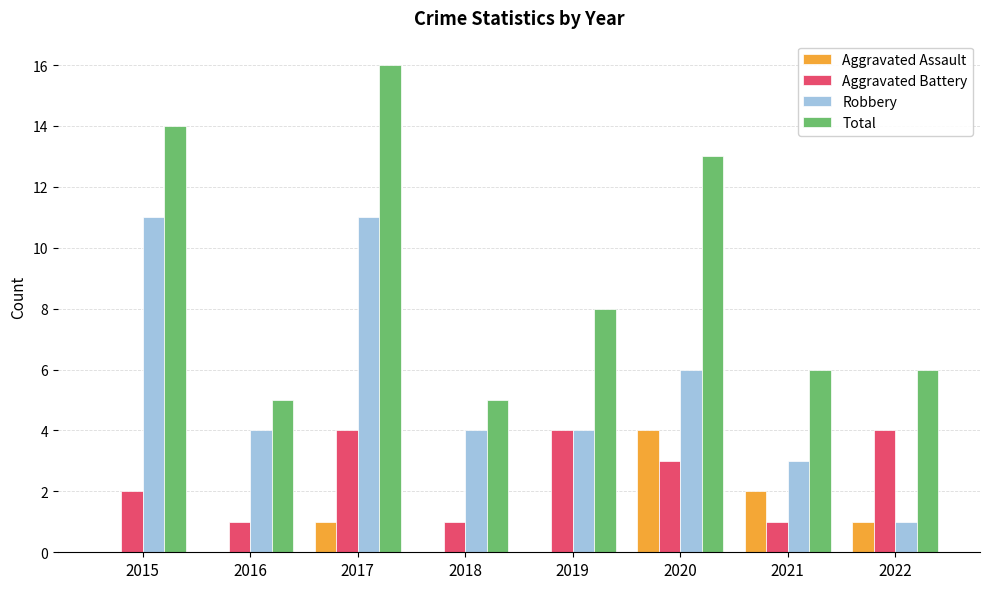

What is the maximum value shown in the chart?

16